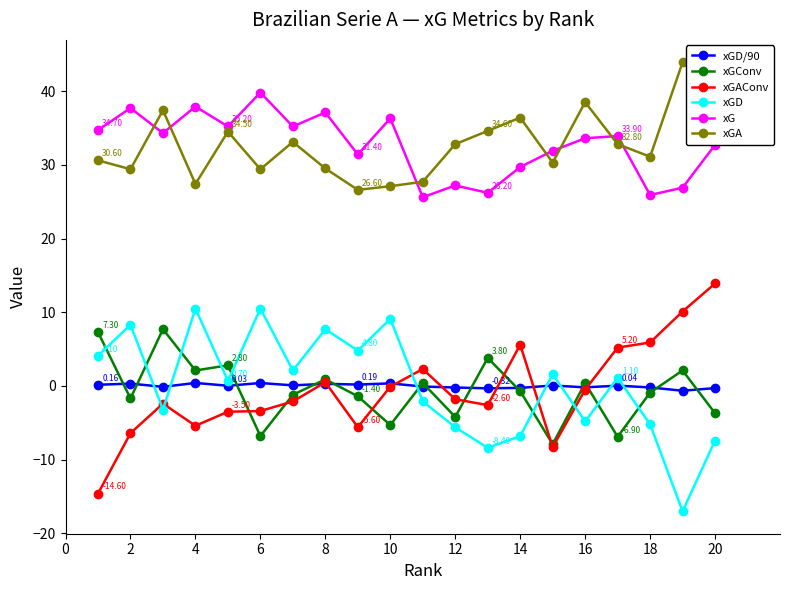

How many series are shown in this chart?

6